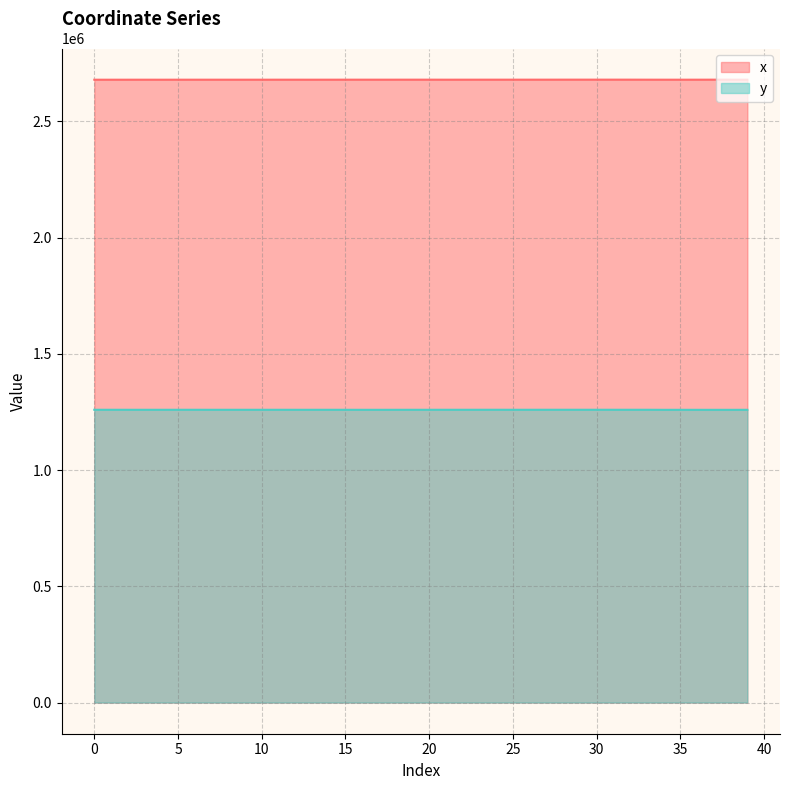

What is the minimum value for x?

2679452.4